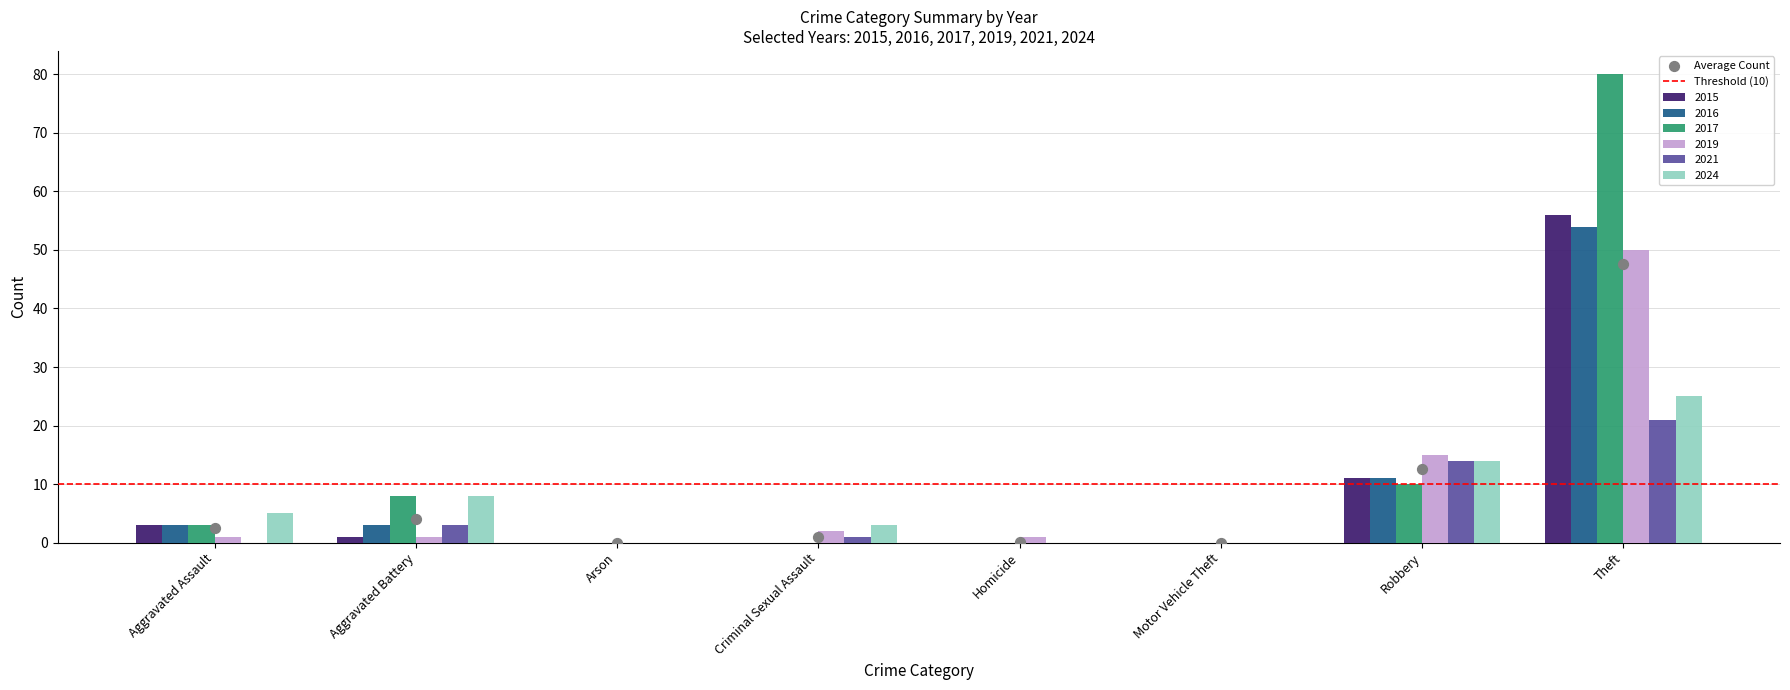

What is the total value across all series at Homicide?

1